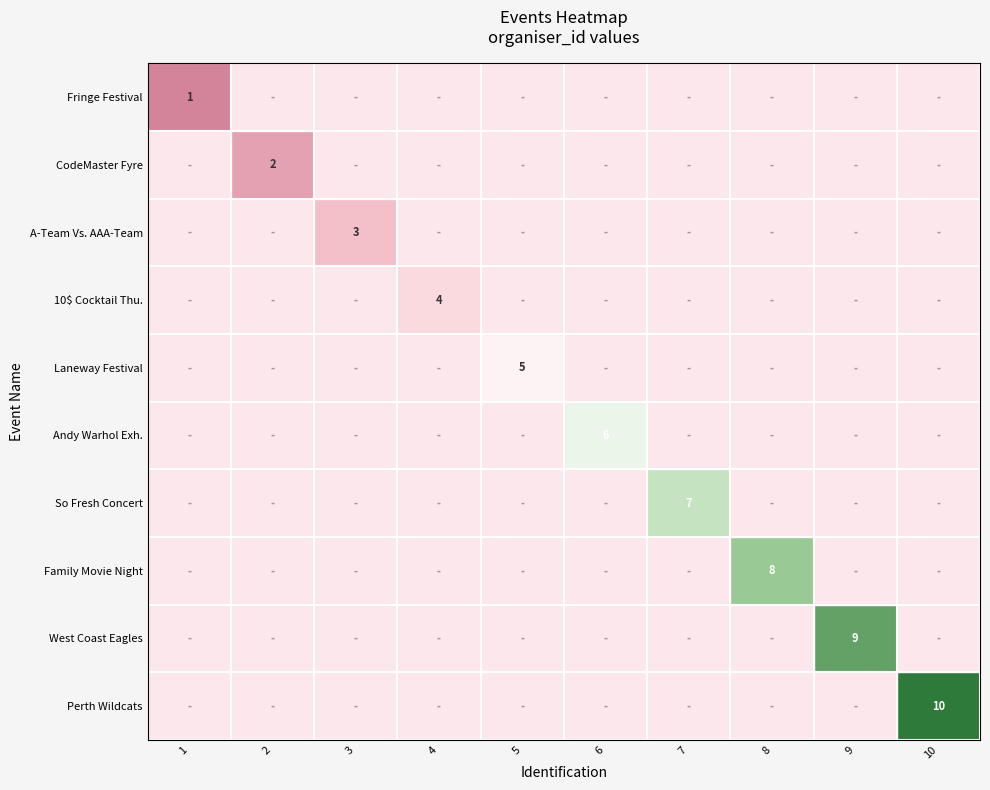

The Fringe Festival series shows 0 at 1. True or false?

False